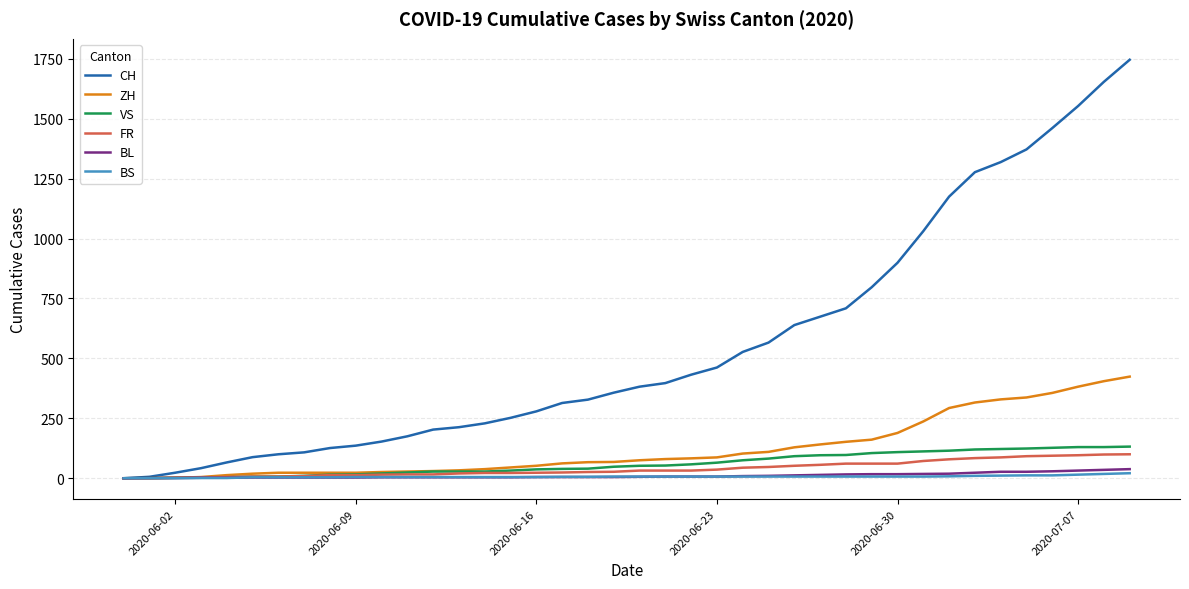

What is the greatest value displayed?

1746